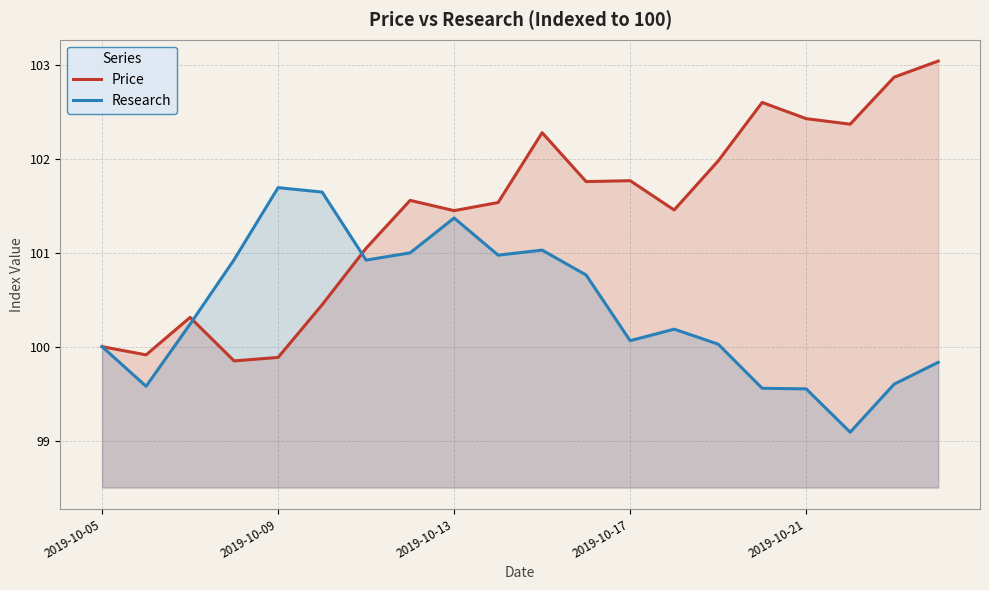

After their last crossing, which series has the higher values: Research or Price?

Price